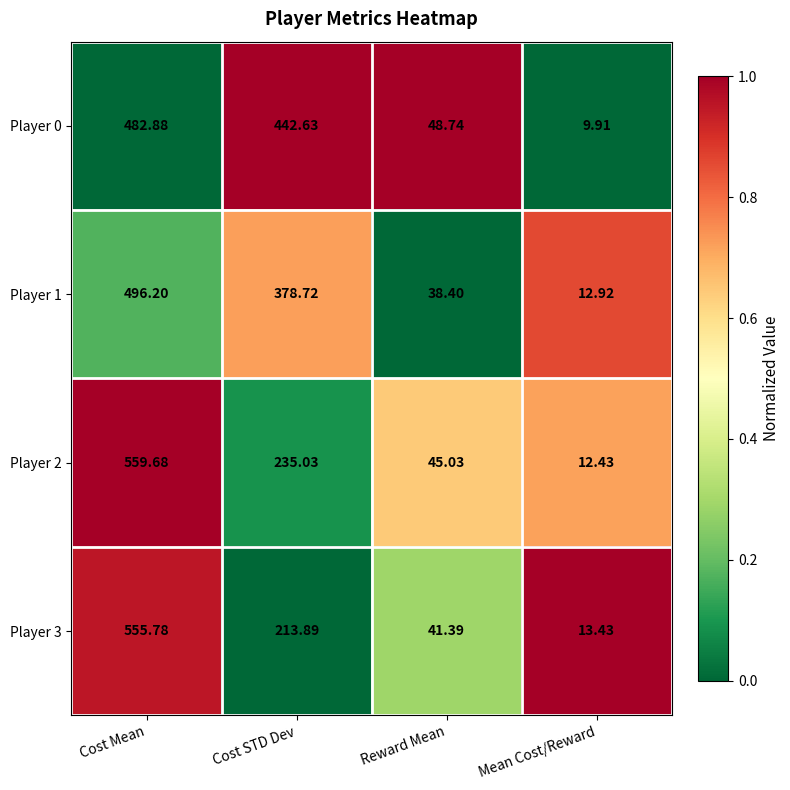

Is the value of Player 0 at Mean Cost/Reward greater than the value of Player 2 at Reward Mean?

No